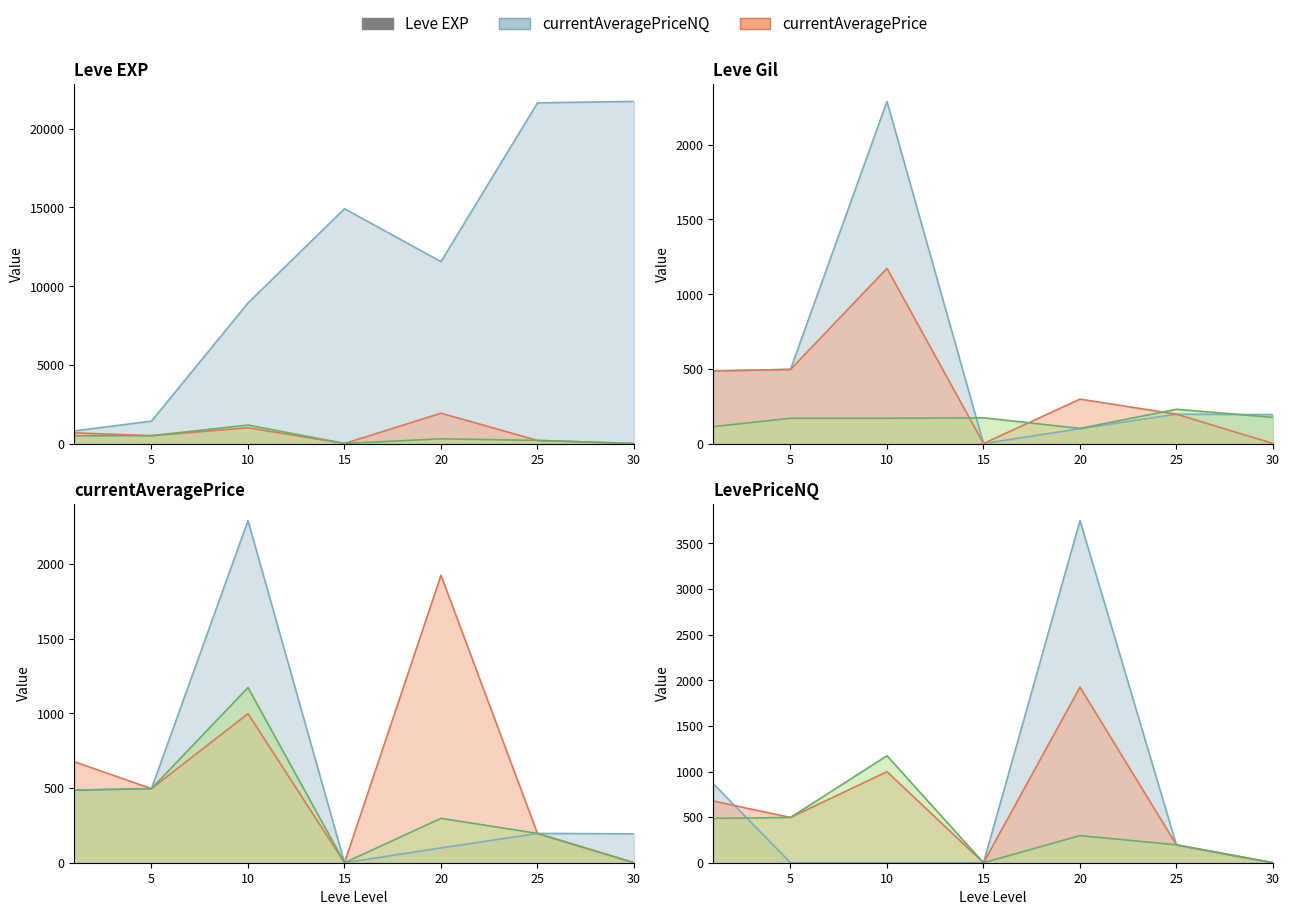

At which label is currentAveragePrice closest to 962?

10